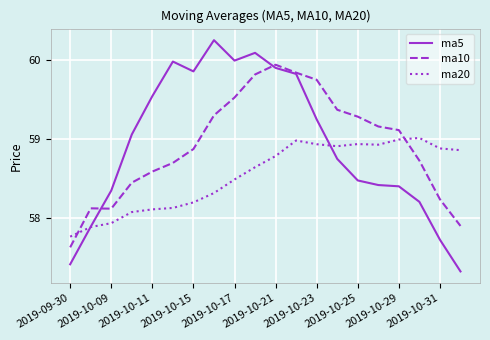

List the series in order of their peak value, lowest first.

ma20, ma10, ma5